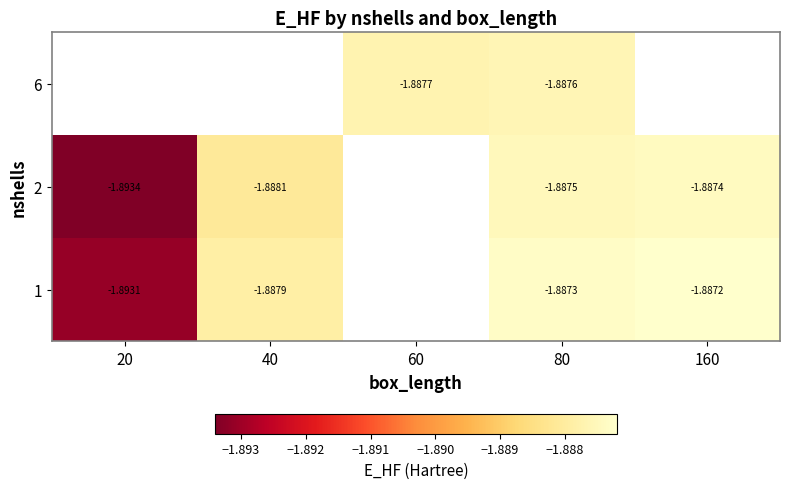

What is the minimum value shown in the chart?

-1.9